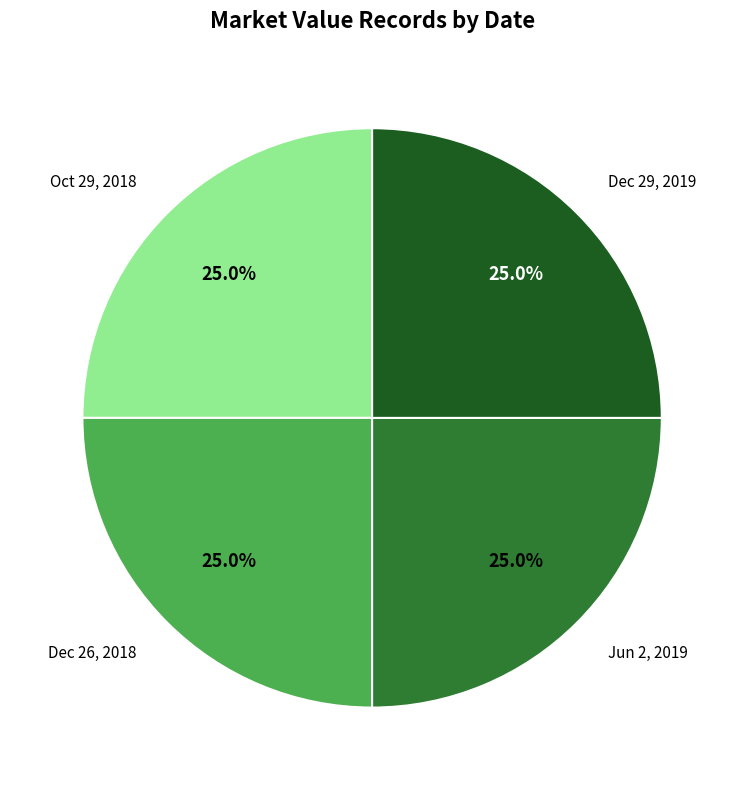

Is there any slice that represents more than half of the pie?

No